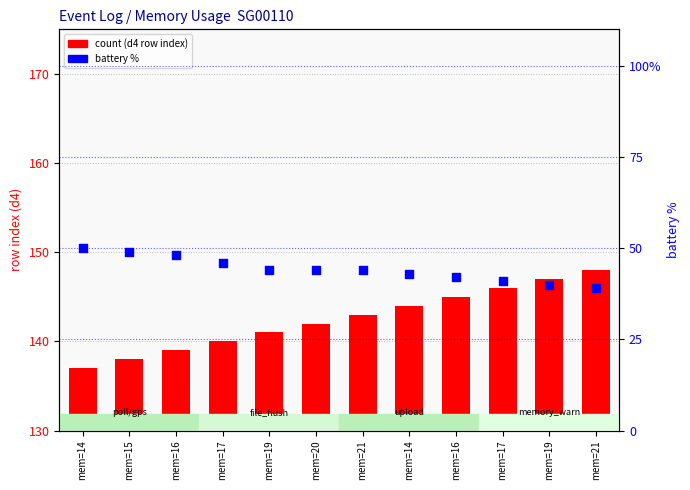

At which category is the sum across all series the highest?

mem=14